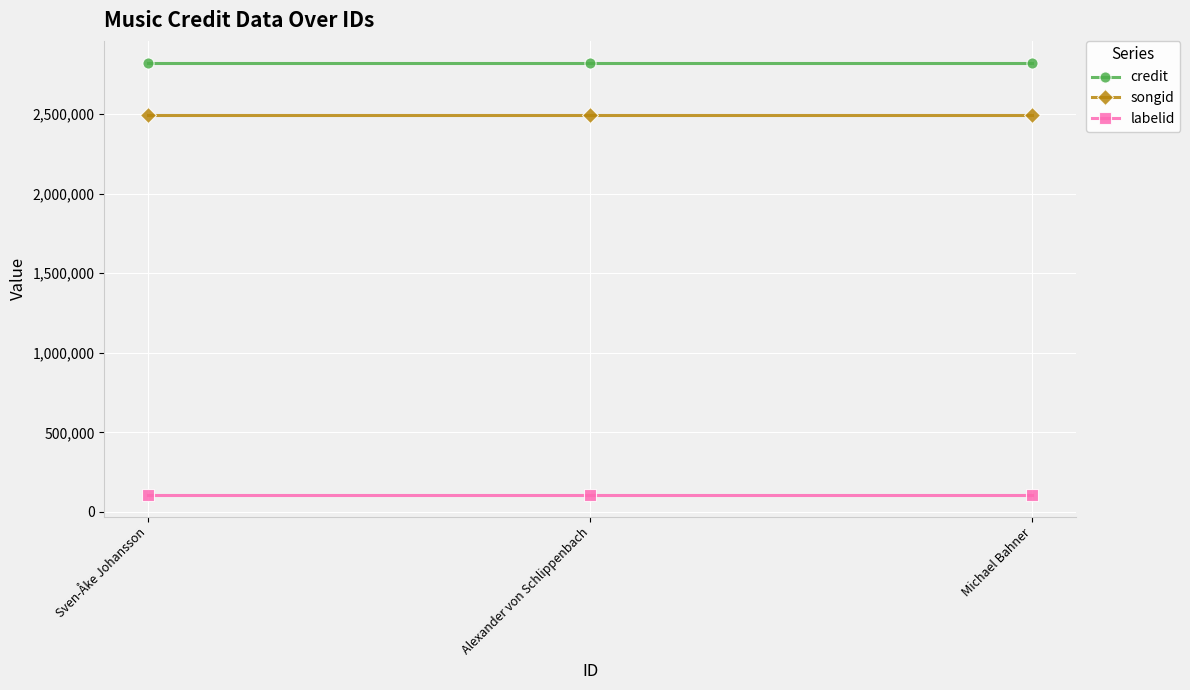

Read the songid value at Sven-Åke Johansson.

2496986